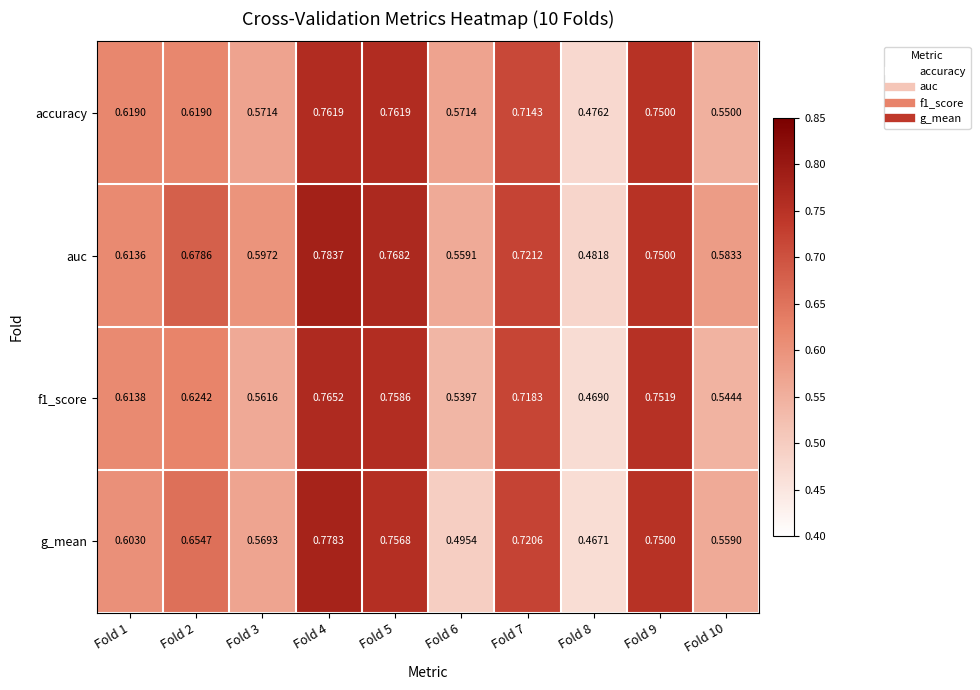

List the series in order of their peak value, highest first.

auc, g_mean, f1_score, accuracy